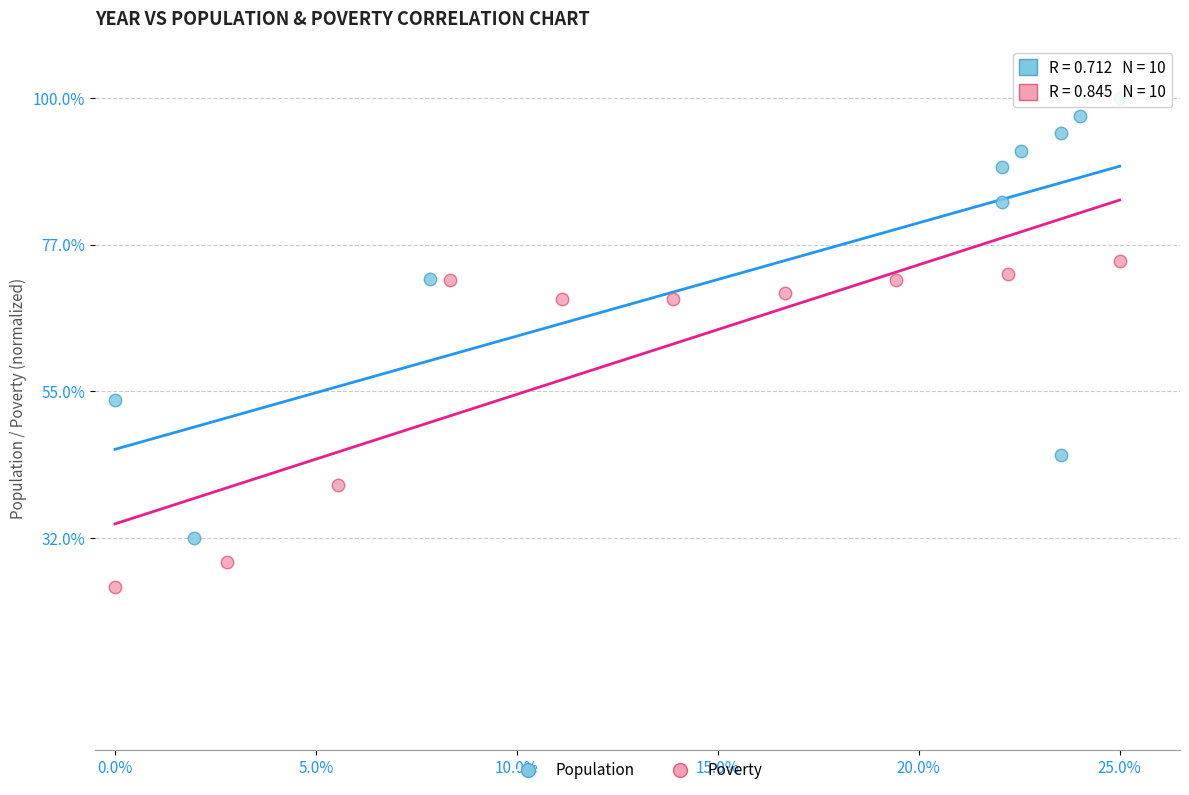

What are all the series names shown in the legend?

Population, Poverty